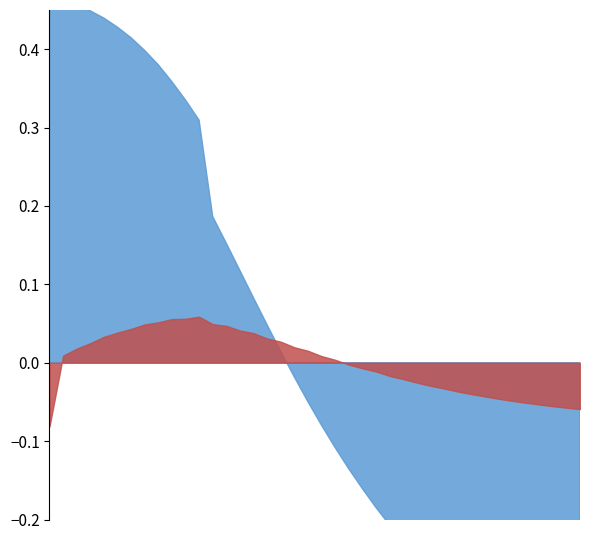

What is the sum of the delta values at 51 and 33?

0.5